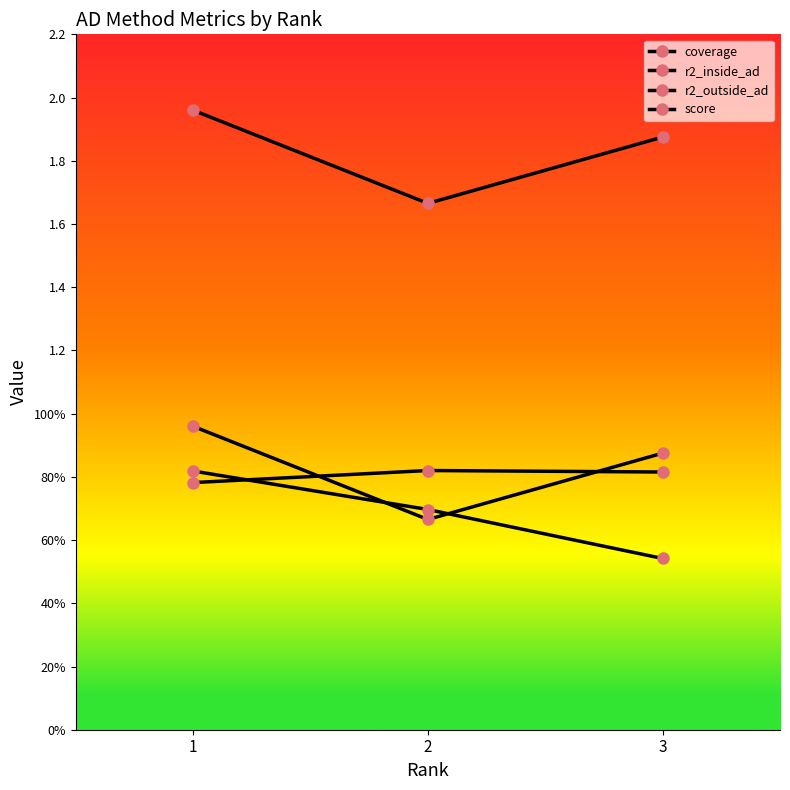

List the labels in order of r2_inside_ad value, largest first.

2, 3, 1